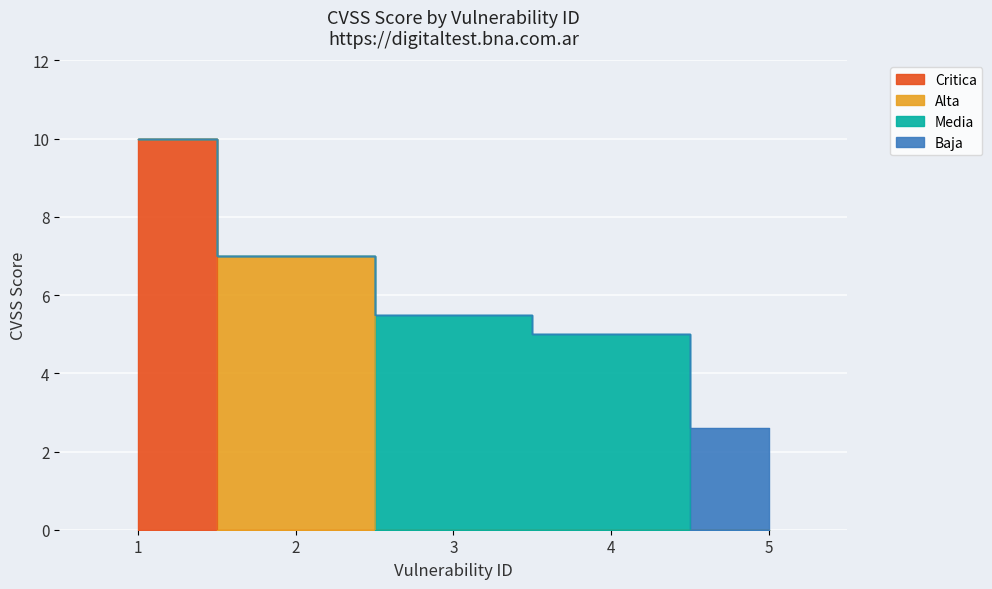

The chart shows a value of 1.8 at 5. True or false?

False